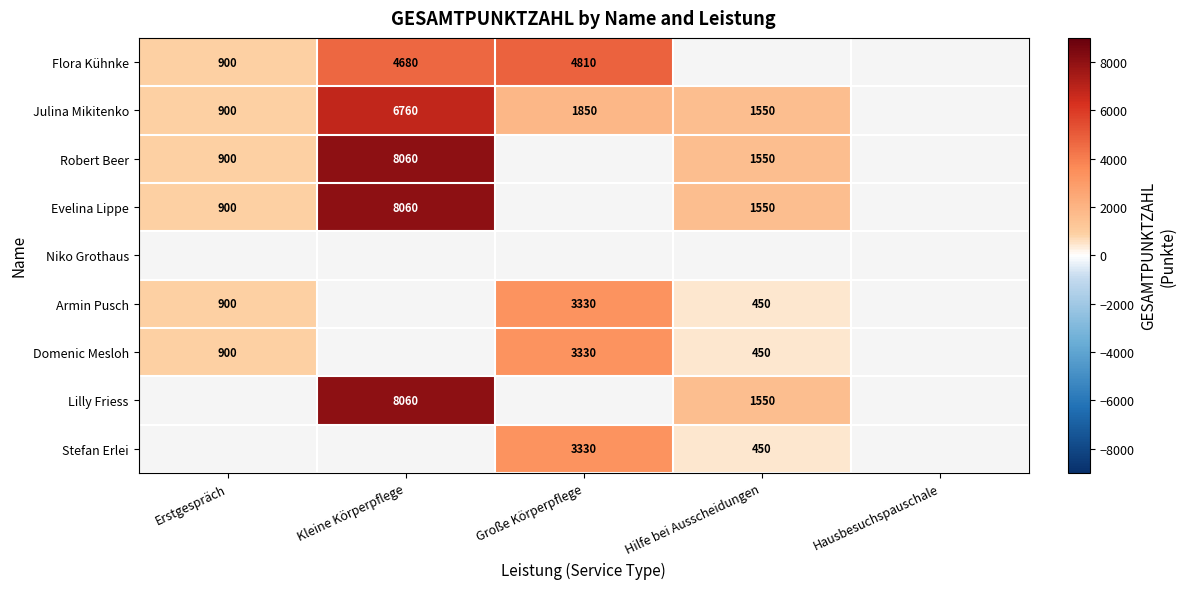

The Stefan Erlei series shows 3330 at Große Körperpflege. True or false?

True